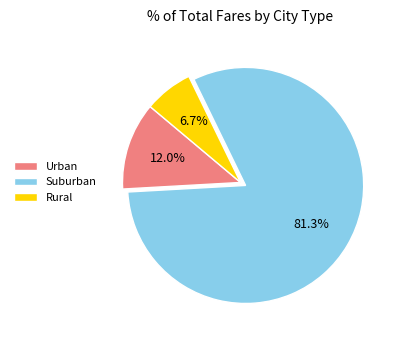

Does Rural account for over 50% of the chart?

No